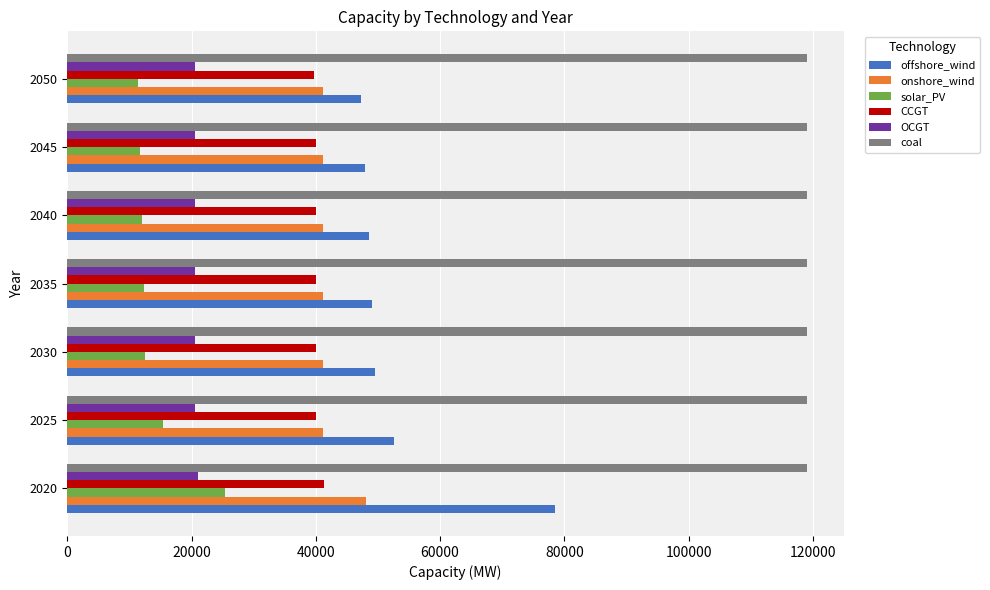

What is the difference between the highest and lowest values at 2050?

107569.3